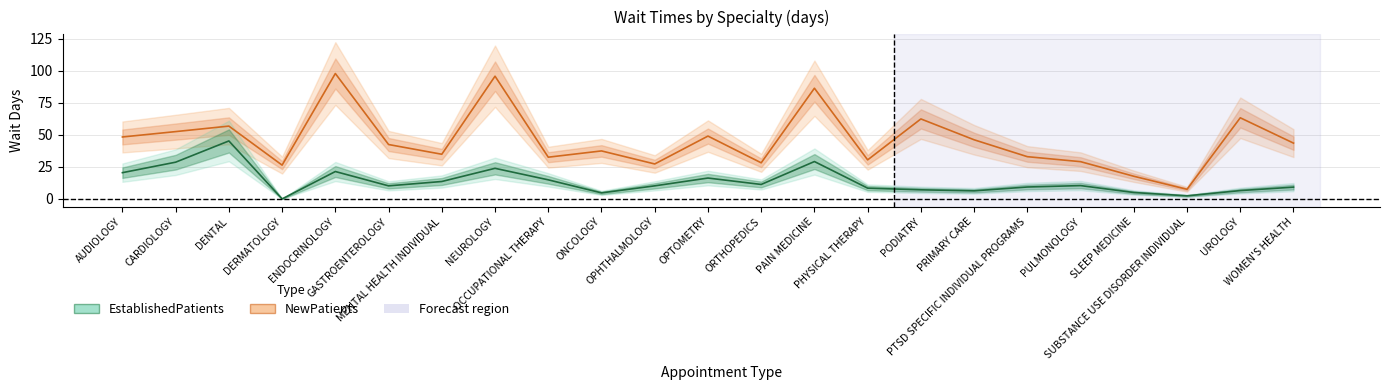

In EstablishedPatients, how many points are lower than both neighbors (excluding endpoints)?

6